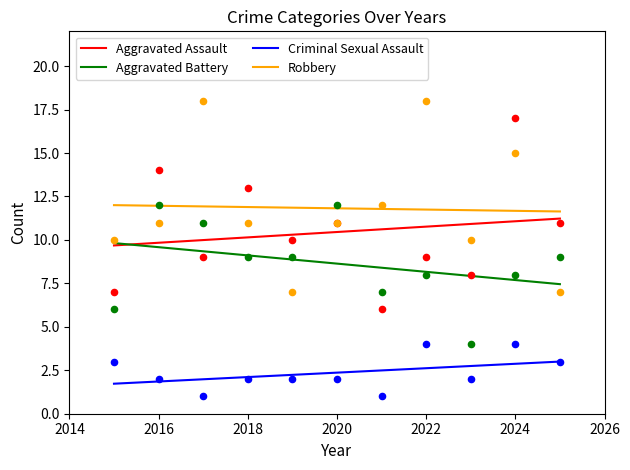

Which series has the largest total across all categories?

Robbery